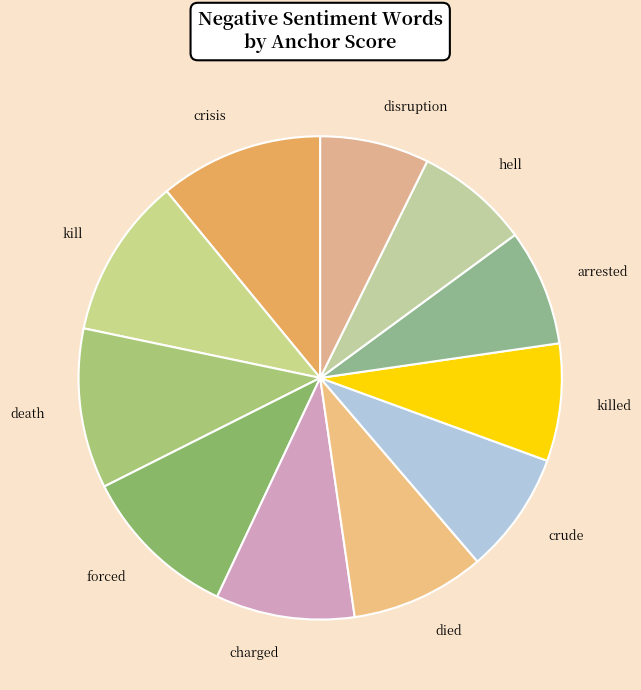

Is it true that killed is 1% of the pie?

False